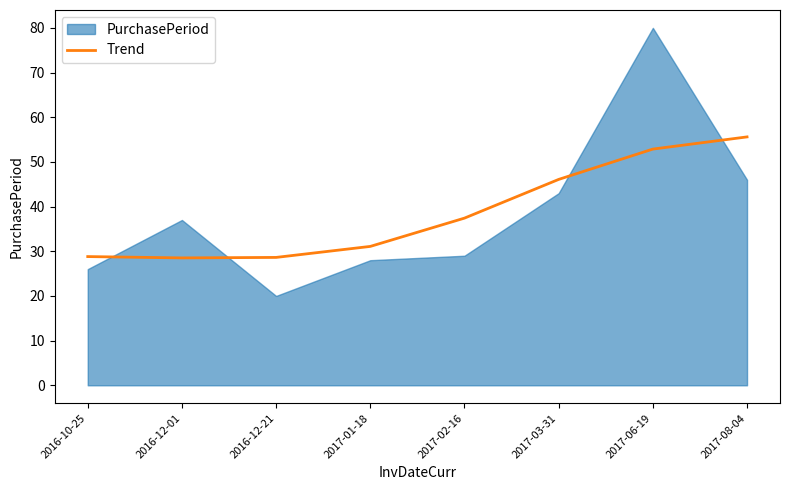

Reading left to right, what are all the values shown in this chart?

28.8	28.5	28.6	31.1	37.4	46.1	52.9	55.6